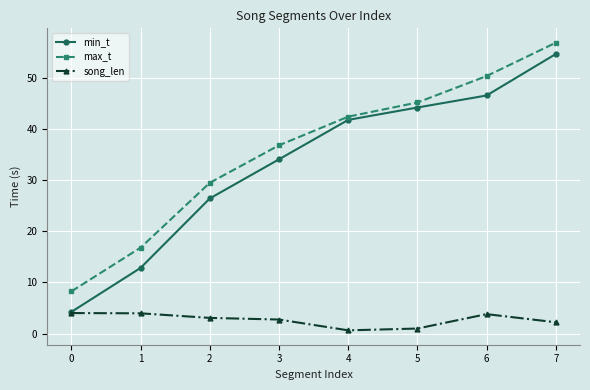

How many values in the min_t series exceed 41?

4